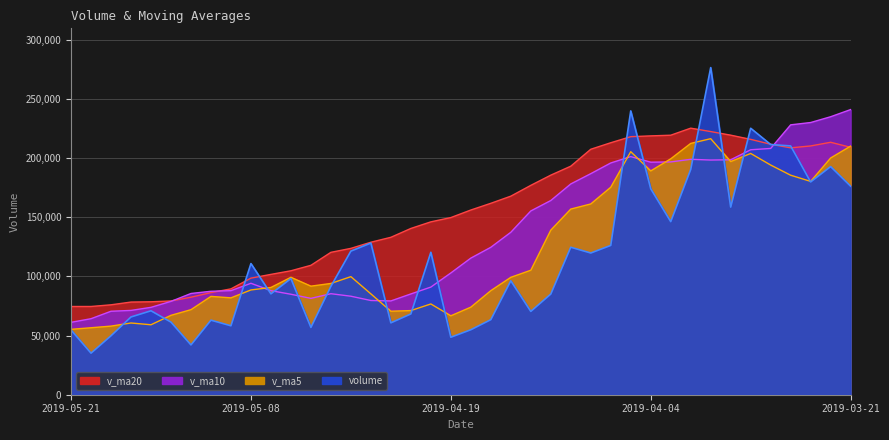

At which label does v_ma20 first exceed 156030?

2019-04-18